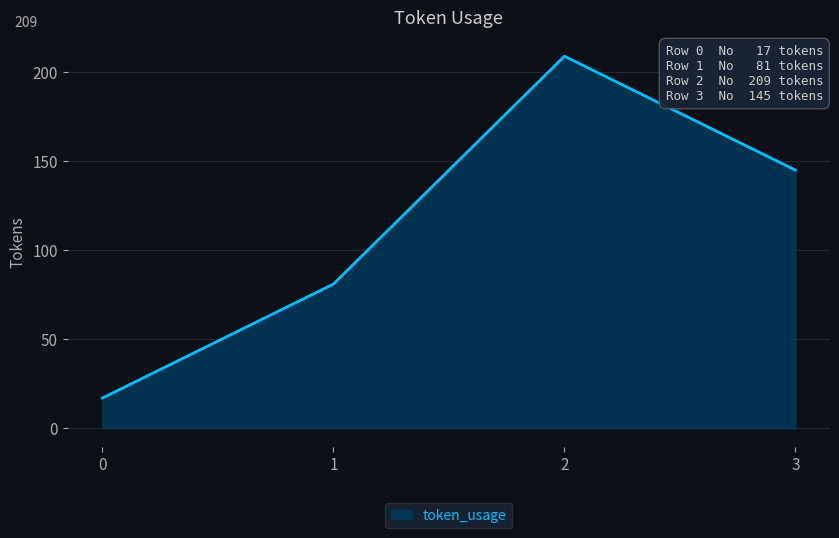

Reading left to right, transcribe all the data shown in this chart.

17	81	209	145